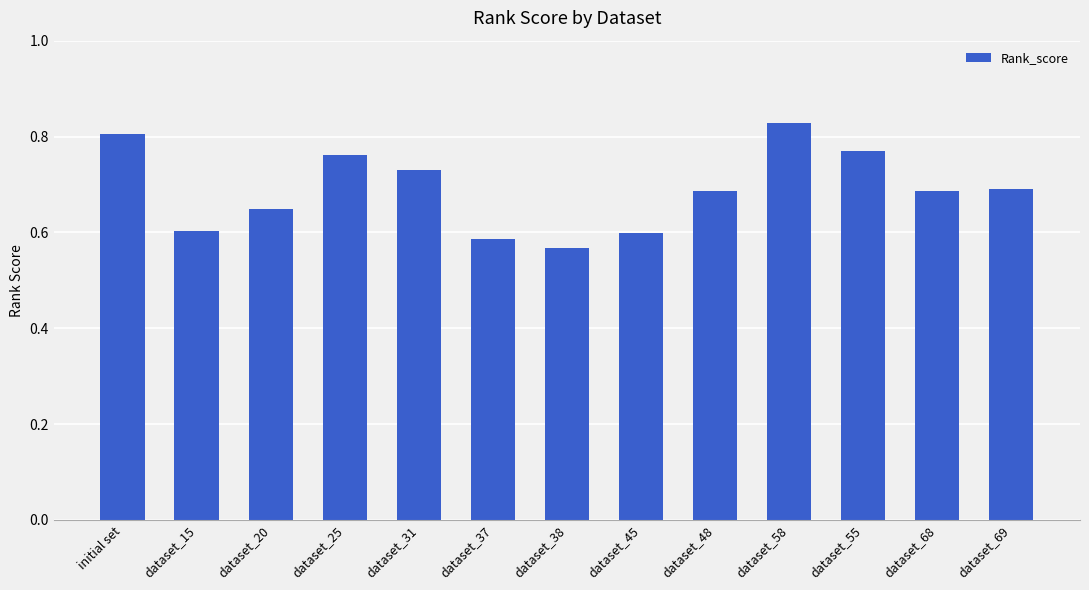

What is the difference between the second highest and second lowest values?

0.2